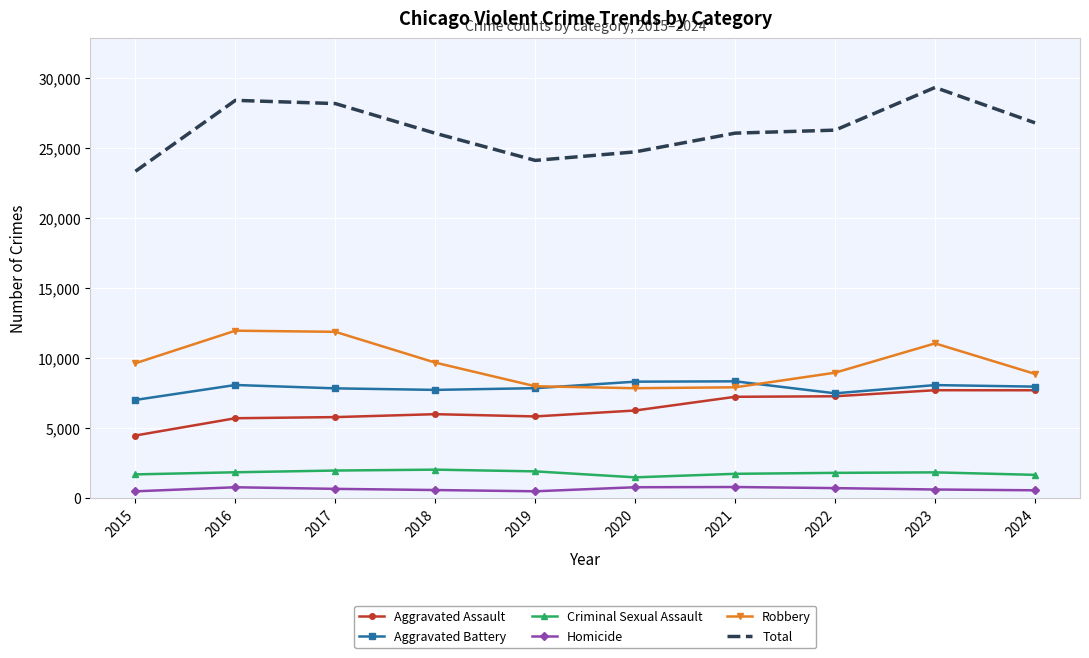

Which series has the largest range (max minus min)?

Total